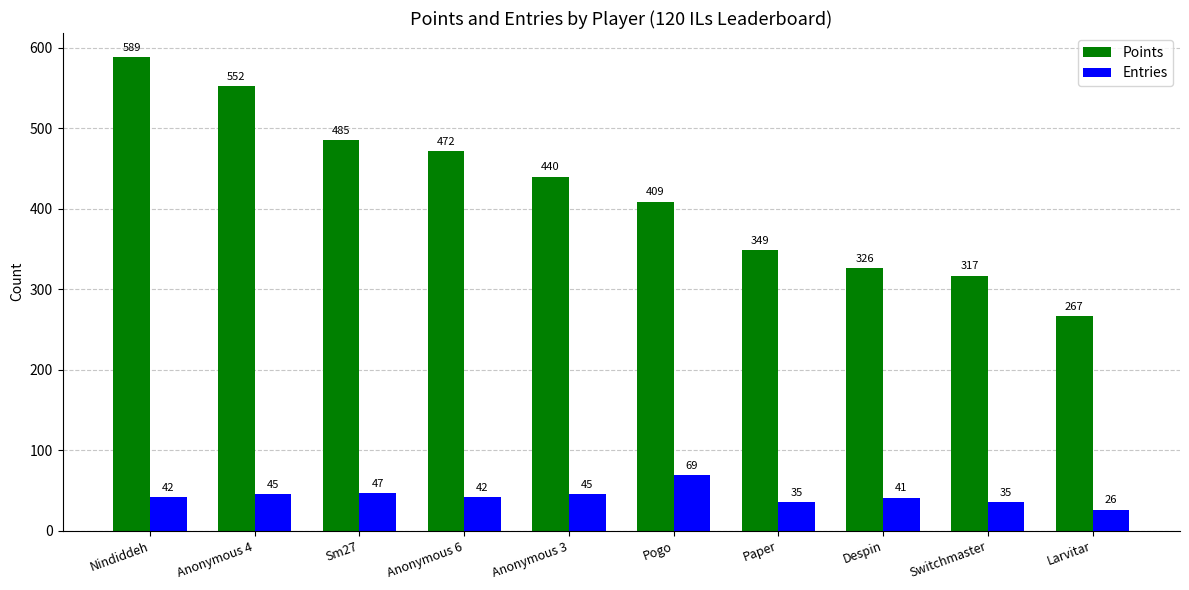

True or false: Points has a value of 409 at Pogo.

True